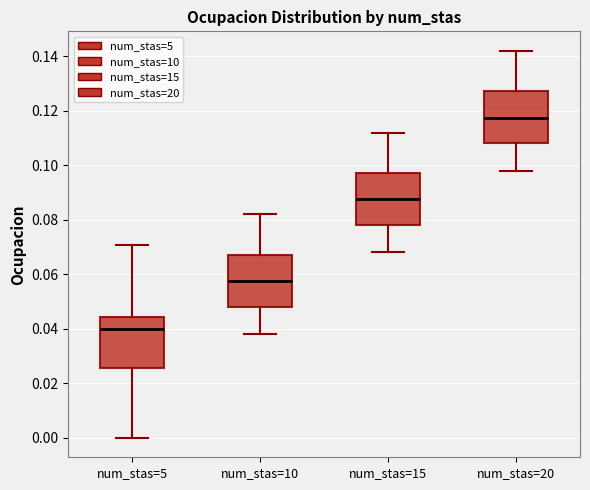

Where is the lower edge of the box for num_stas=5 on the y-axis? The values are not printed on the chart, so give them approximately, as read against the axis.

0.026